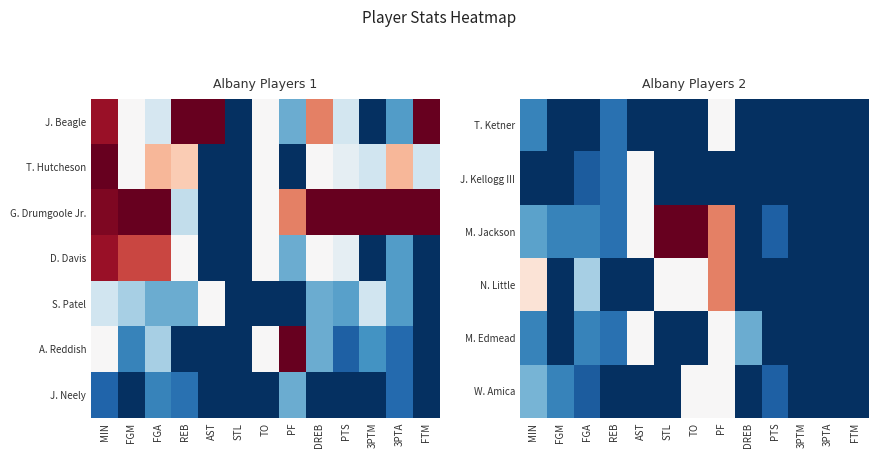

Count the number of data series in this chart.

7